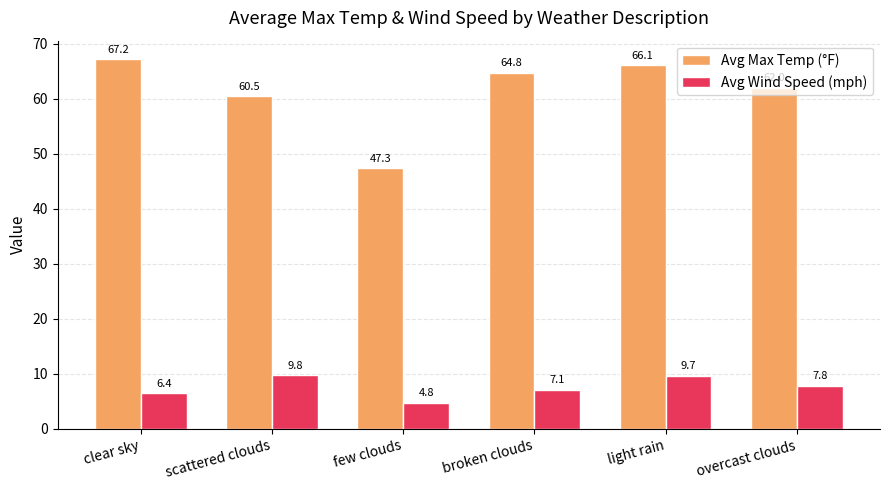

What is the spread (max minus min) of values at light rain?

56.4